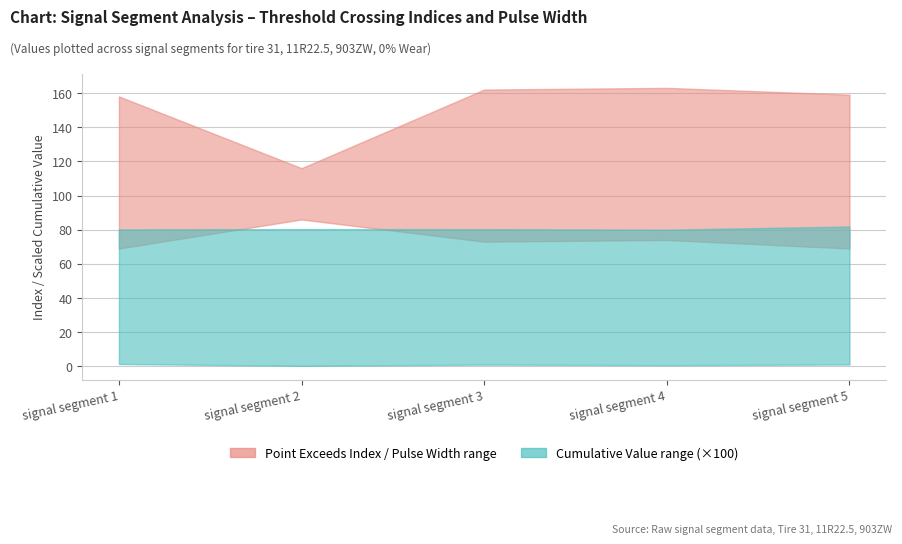

Does the chart display data point markers on the line(s)?

No